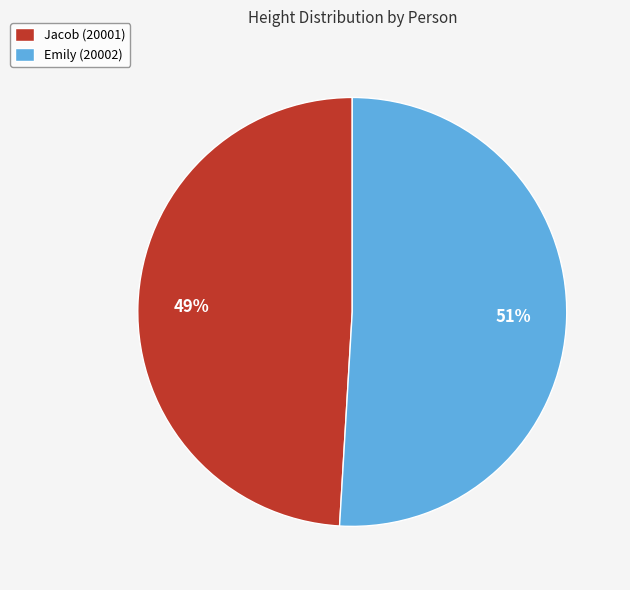

What is the majority slice?

Emily (20002)